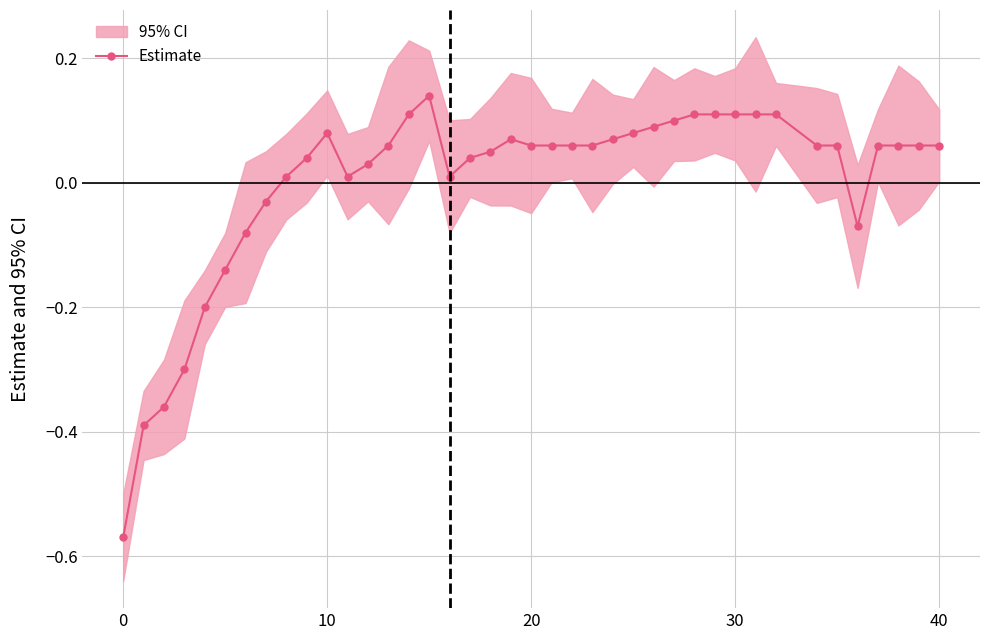

True or false: the data shows 0.0 at 22.

False